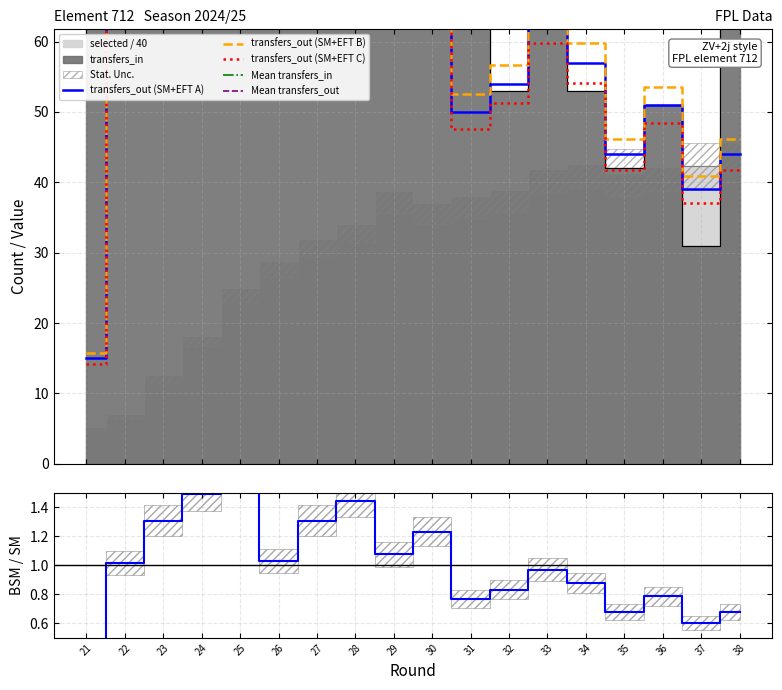

Between 23 and 31, which series saw the biggest shift?

transfers_in